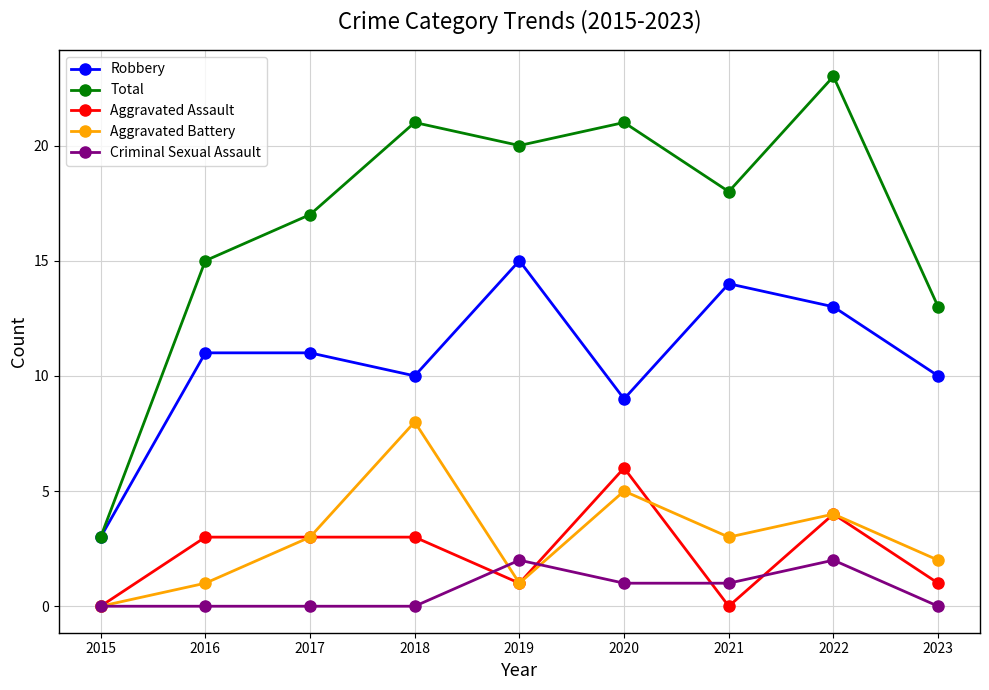

Reading right to left, list all the values displayed in this chart.

Robbery: 10	13	14	9	15	10	11	11	3
Total: 13	23	18	21	20	21	17	15	3
Aggravated Assault: 1	4	0	6	1	3	3	3	0
Aggravated Battery: 2	4	3	5	1	8	3	1	0
Criminal Sexual Assault: 0	2	1	1	2	0	0	0	0